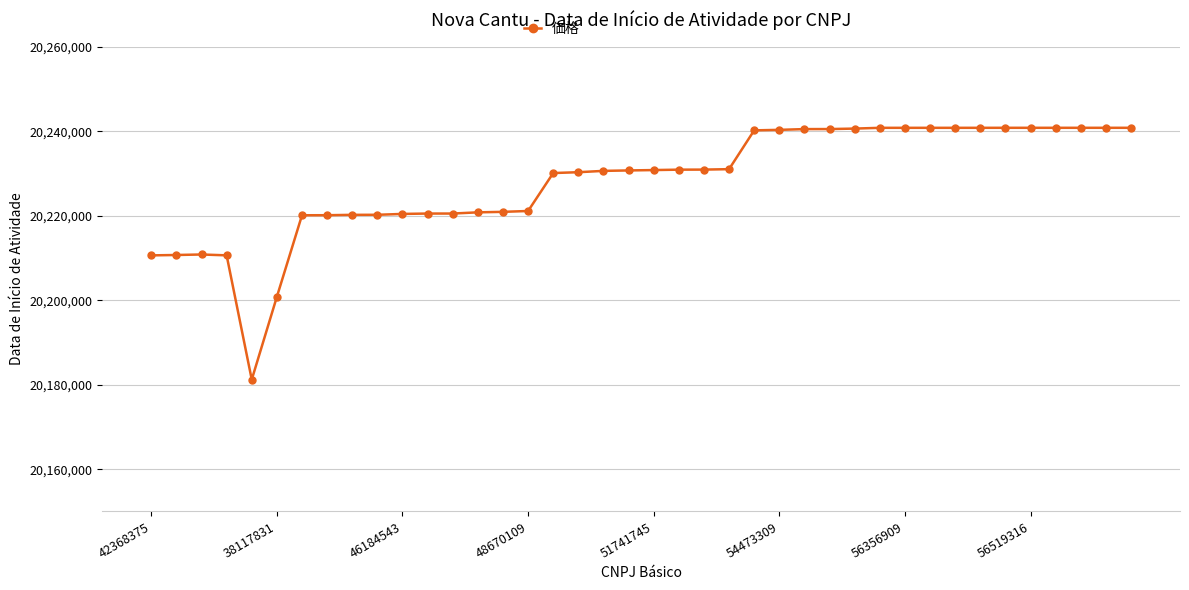

What is the smallest value displayed?

20181210